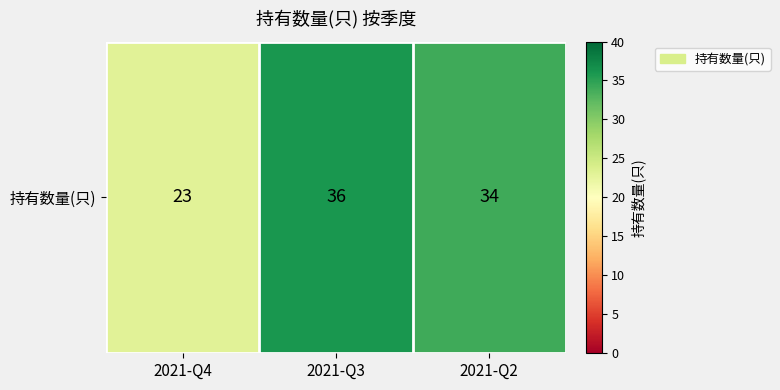

The chart shows a value of 23 at 2021-Q4. True or false?

True